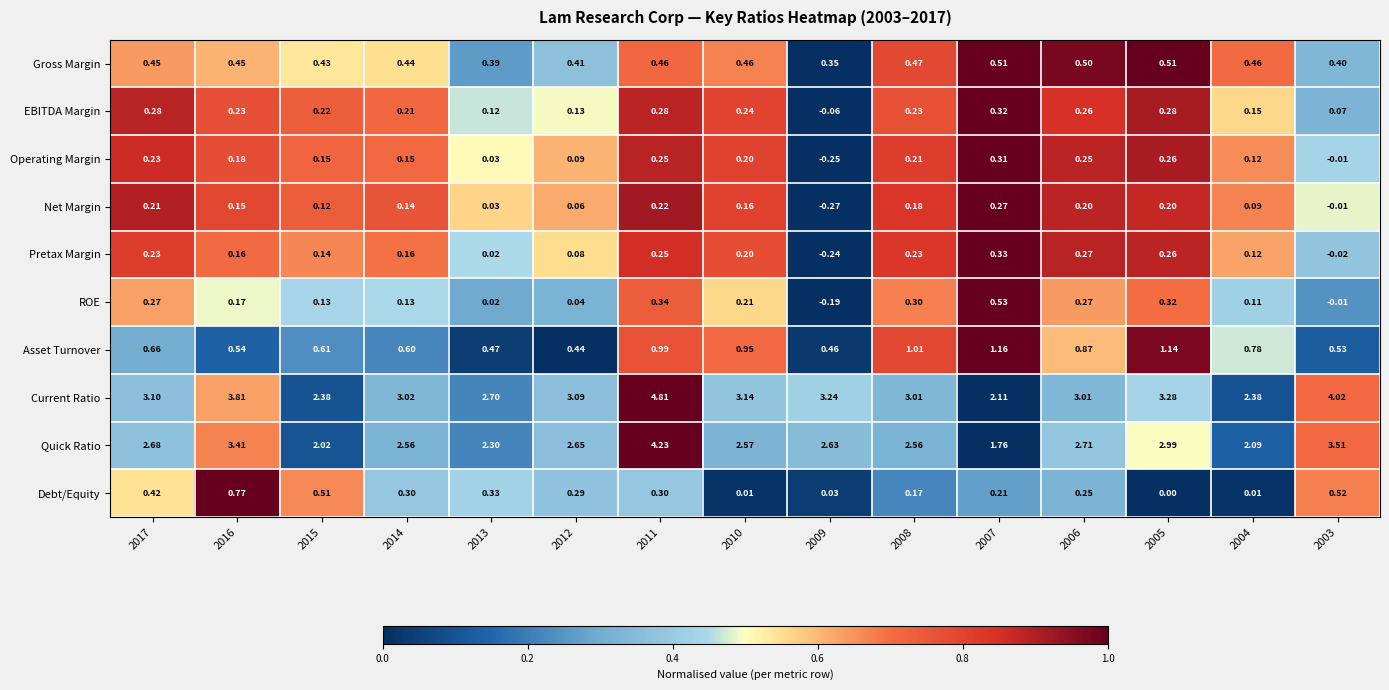

Count the number of data series in this chart.

10